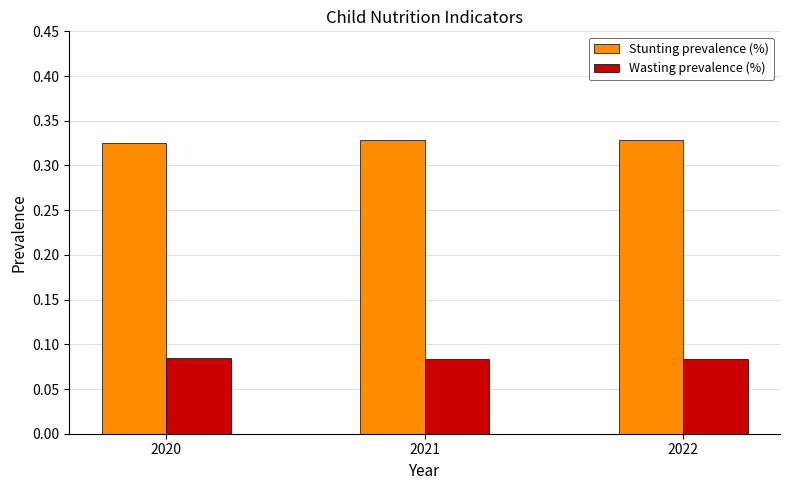

Rank the series by their average value, from lowest to highest.

Wasting prevalence (%), Stunting prevalence (%)